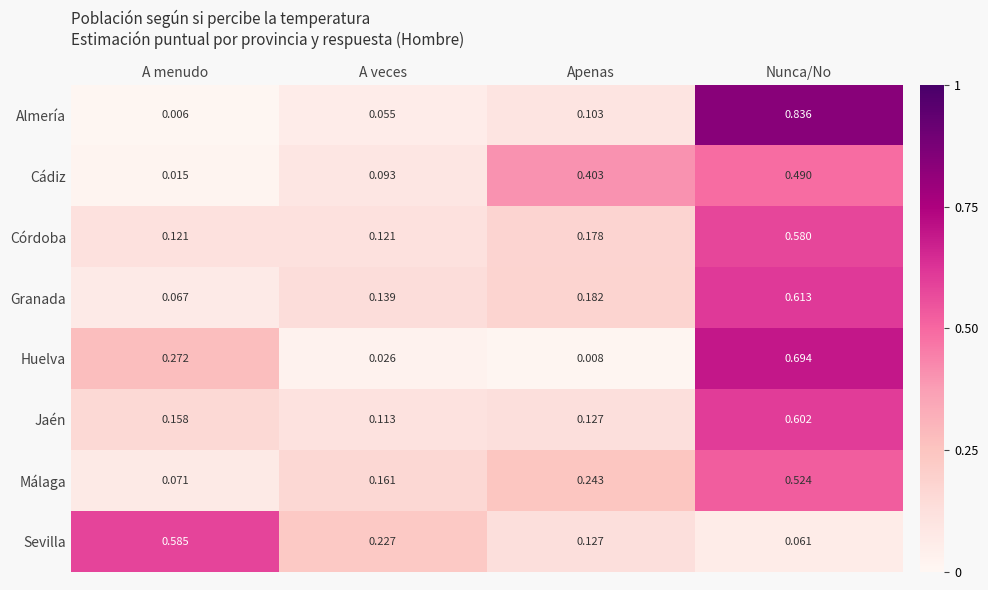

At which category does the chart reach its peak across all series?

Nunca/No